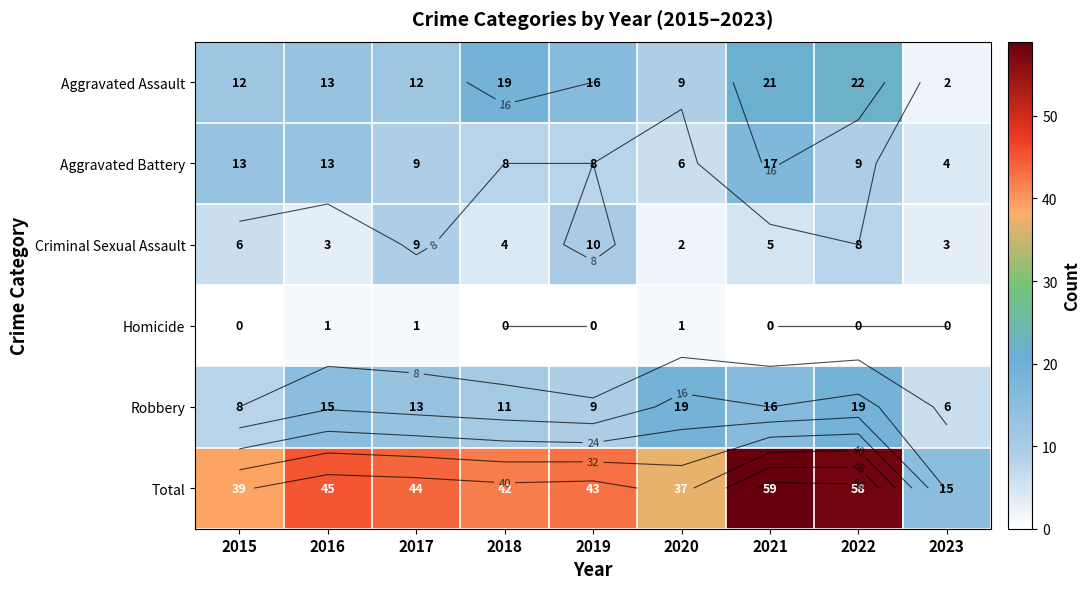

Which series has the largest total across all categories?

Total